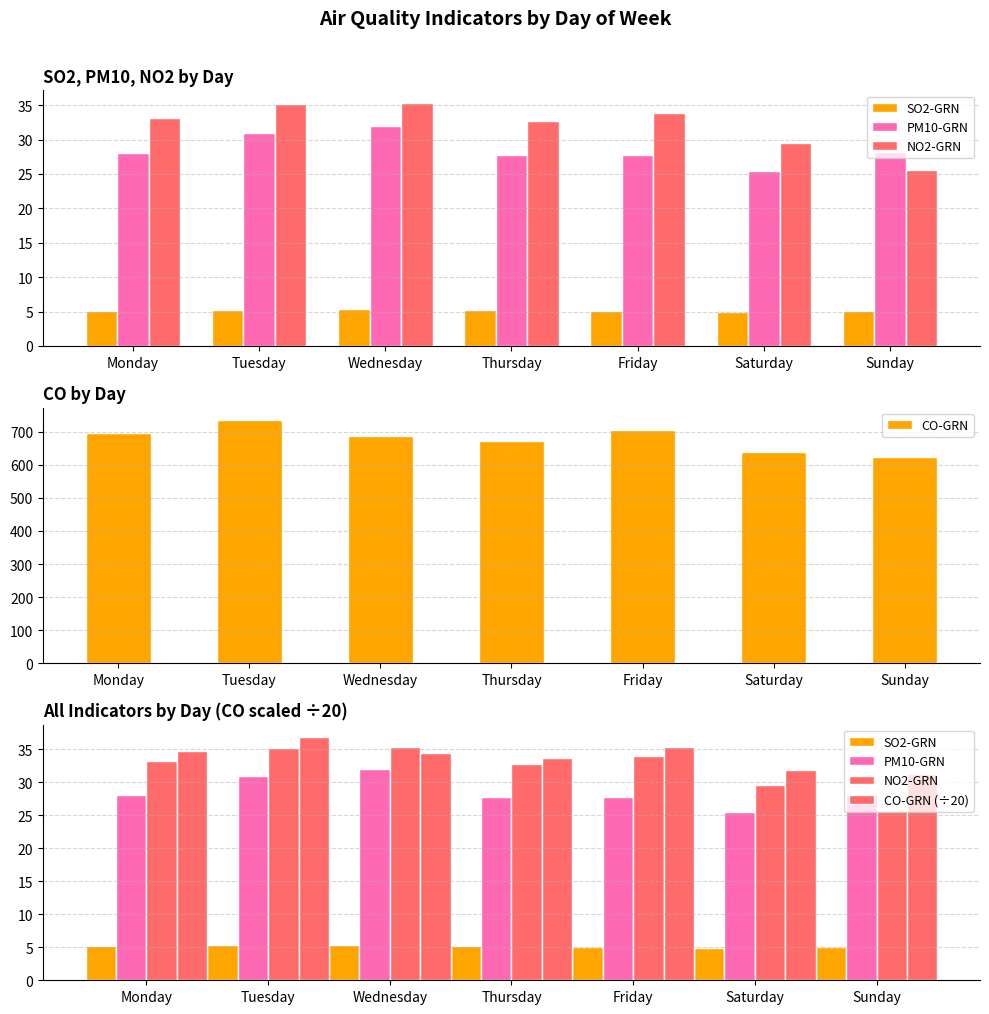

What is the difference between the second highest and minimum values in the CO-GRN series?

82.3